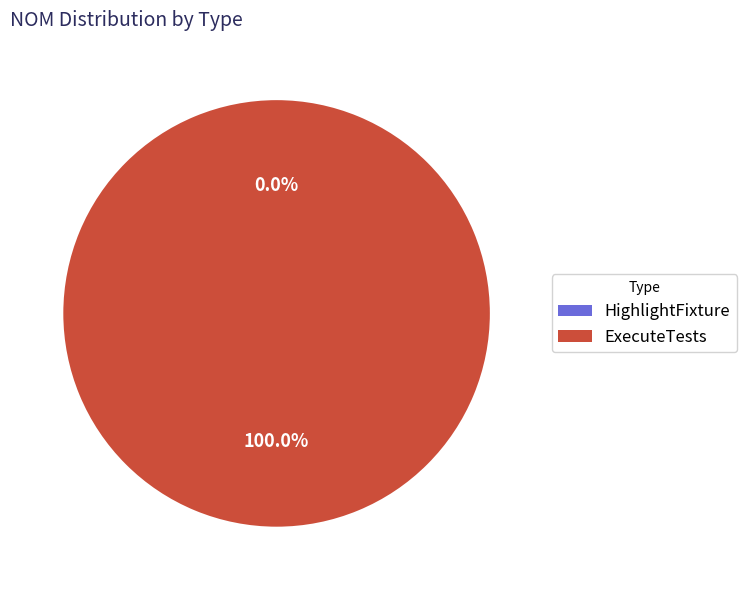

What percentage is the ExecuteTests slice, to the nearest percent?

100%